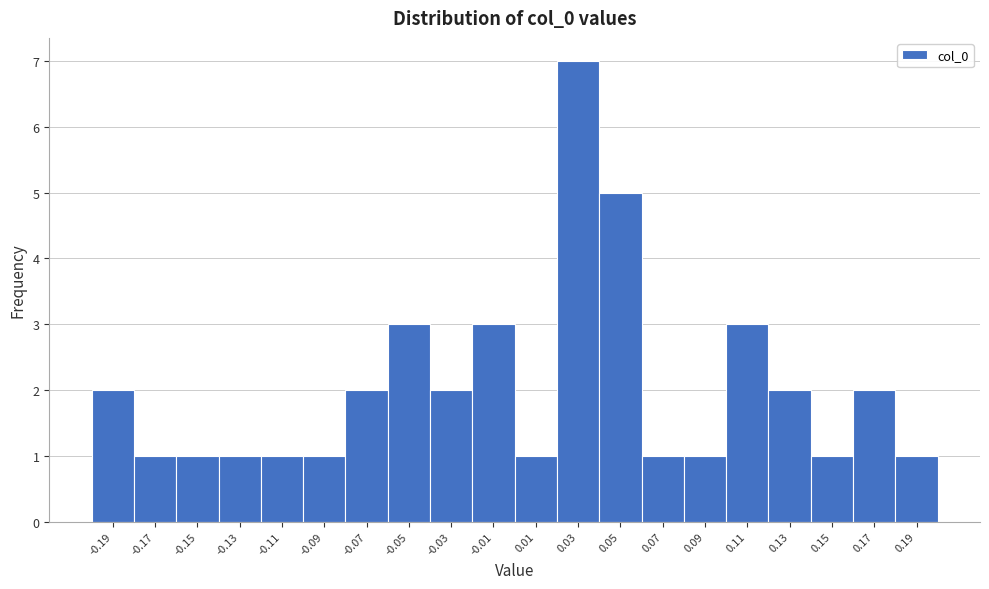

Reading left to right, transcribe all the data shown in this chart.

2	1	1	1	1	1	2	3	2	3	1	7	5	1	1	3	2	1	2	1